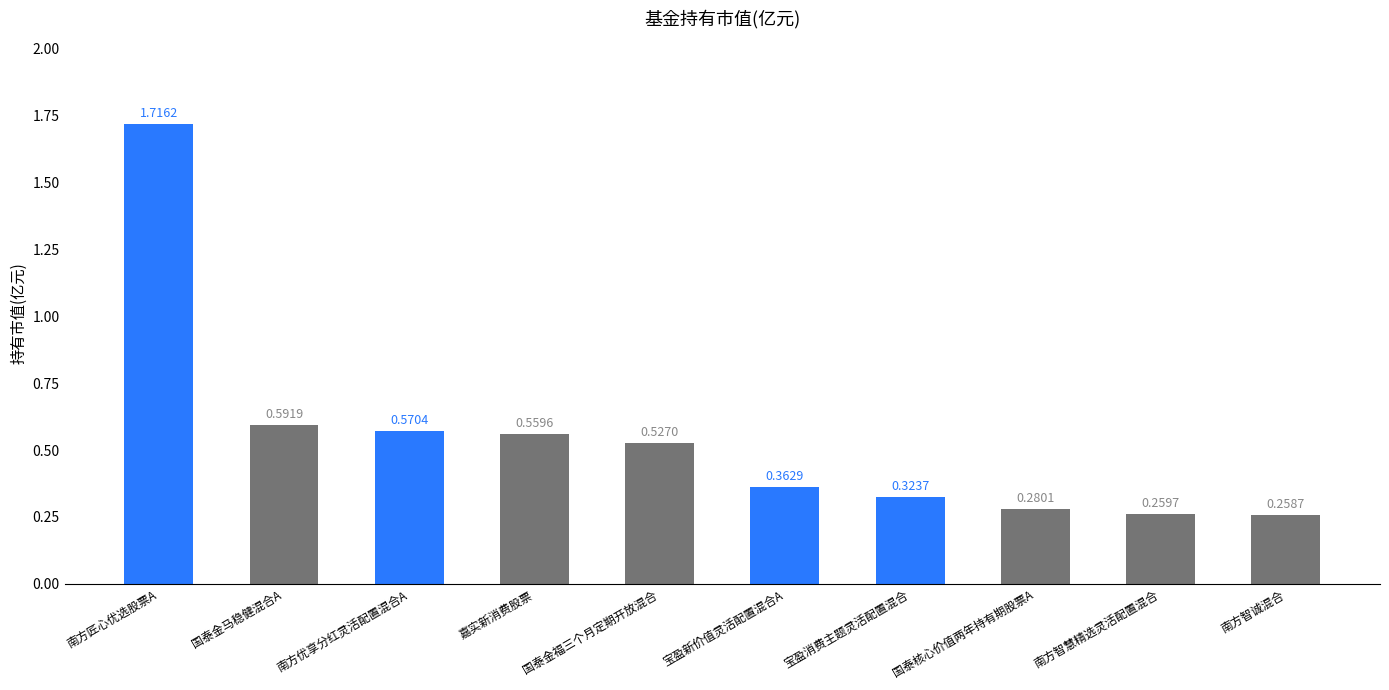

Which label corresponds to the largest value in the chart?

南方匠心优选股票A